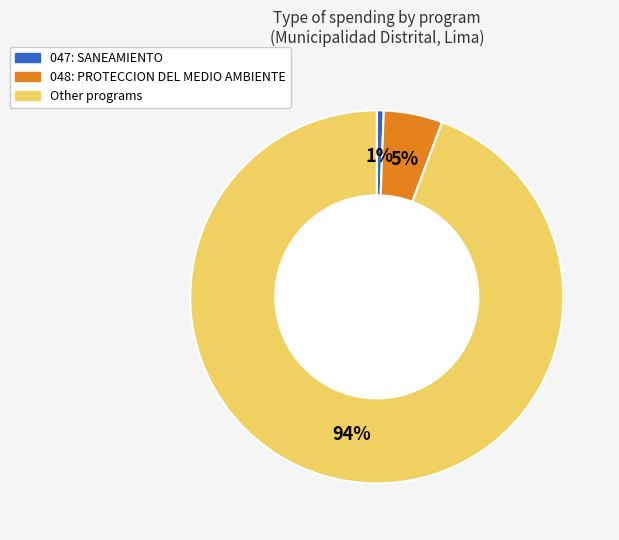

To the nearest percent, what is the average slice percentage?

33%